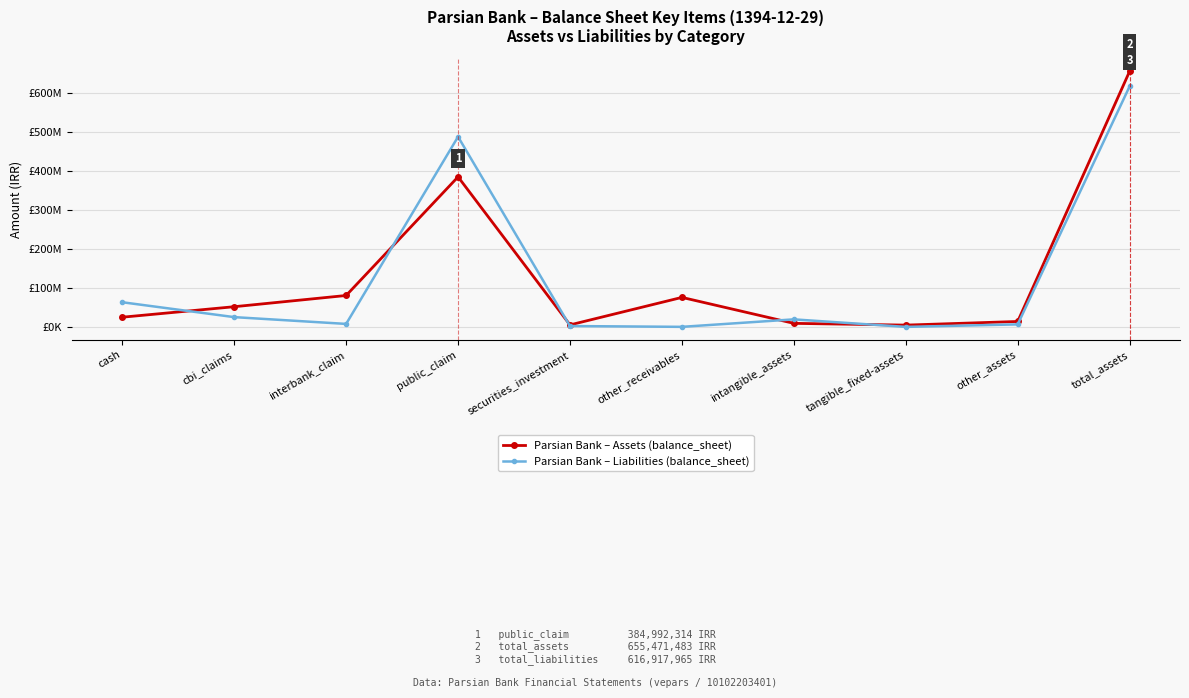

Does the chart have visible grid lines?

Yes